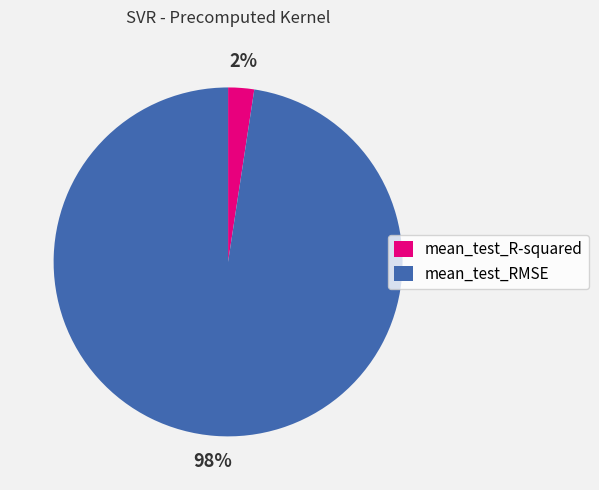

Between mean_test_RMSE and mean_test_R-squared, which is larger?

mean_test_RMSE